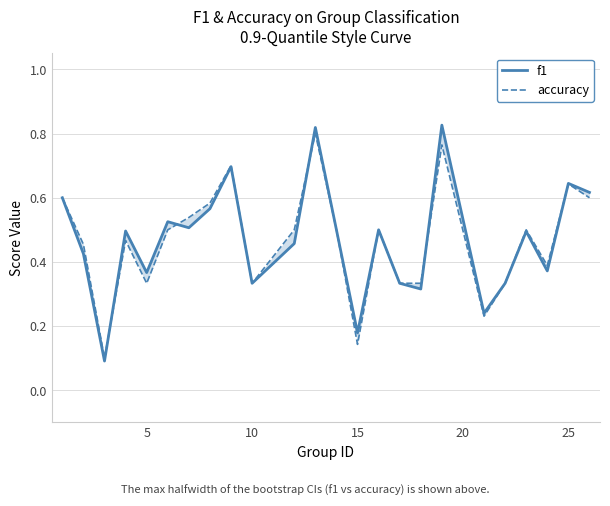

Is this an area chart (filled region under the line)?

No